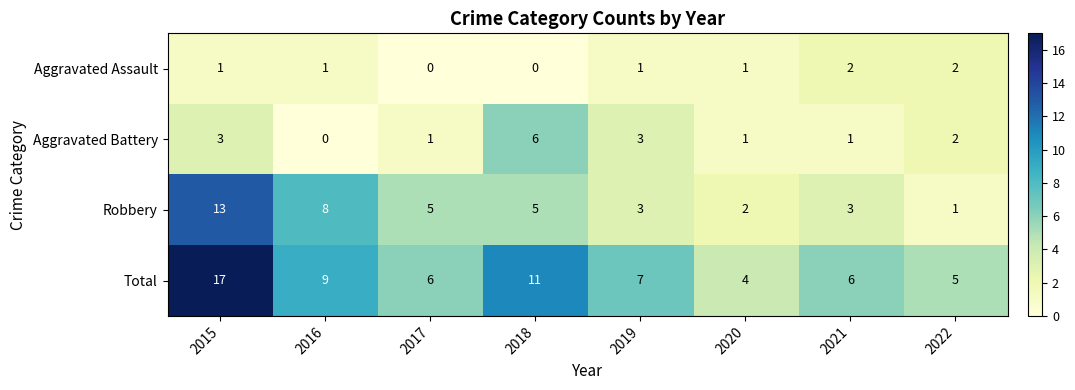

What is the sum of the Total values at 2019 and 2018?

18